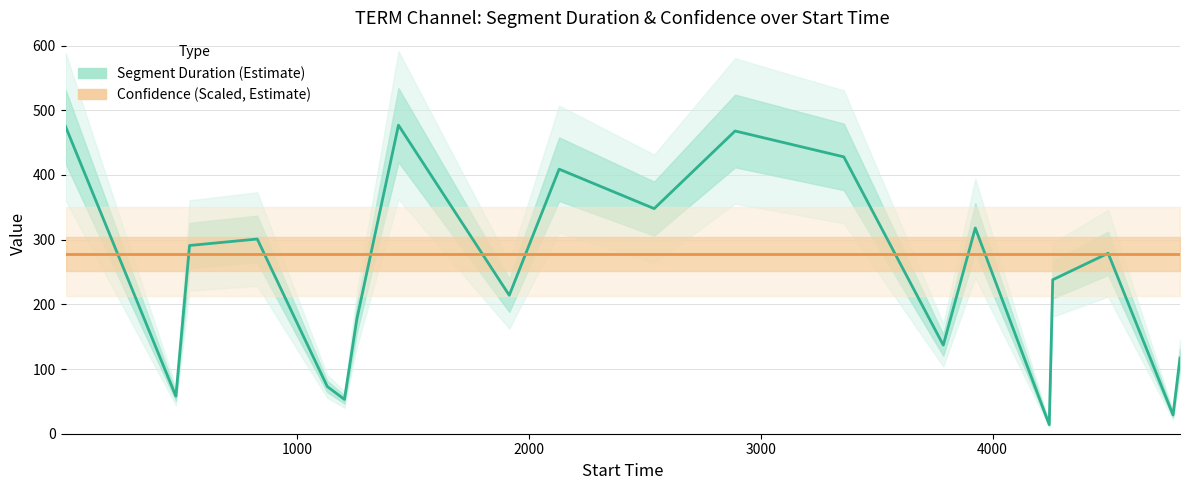

The Confidence (Scaled, Estimate) series shows 67.4 at 1000. True or false?

False